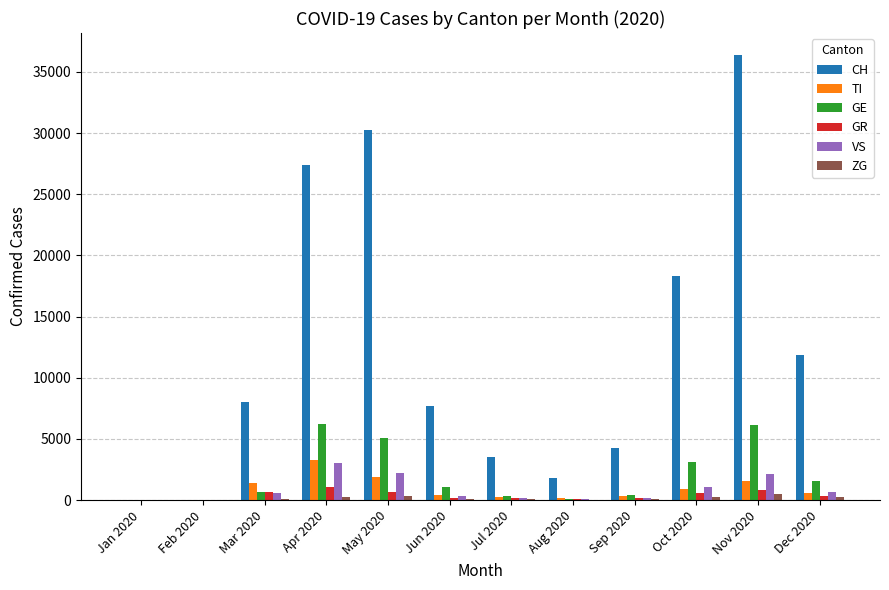

Between Jan 2020 and Oct 2020, which series saw the biggest shift?

CH